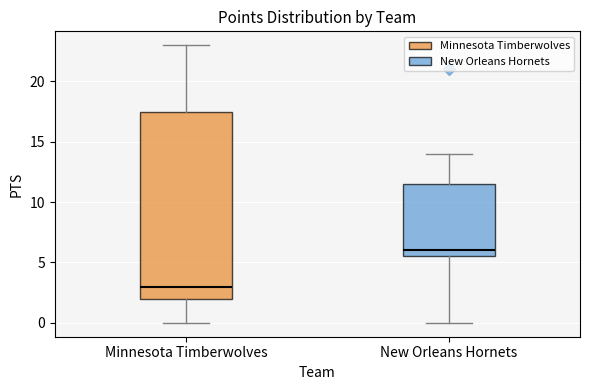

Reading left to right, read every box against the y-axis: the position of its median line, the range the box covers, and the ends of its whiskers. The values are not printed on the chart, so give them approximately, as read against the axis.

Minnesota Timberwolves: median 3.0, box 2.0 to 17.5, whiskers 0.0 to 23.0
New Orleans Hornets: median 6.0, box 5.5 to 11.5, whiskers 0.0 to 14.0